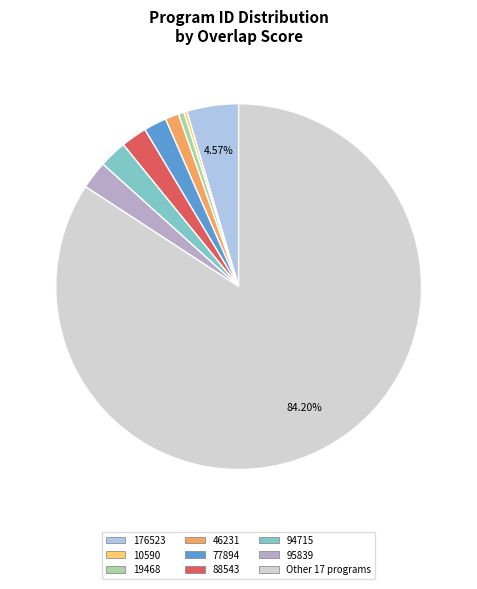

Is there a majority slice in this chart?

Yes